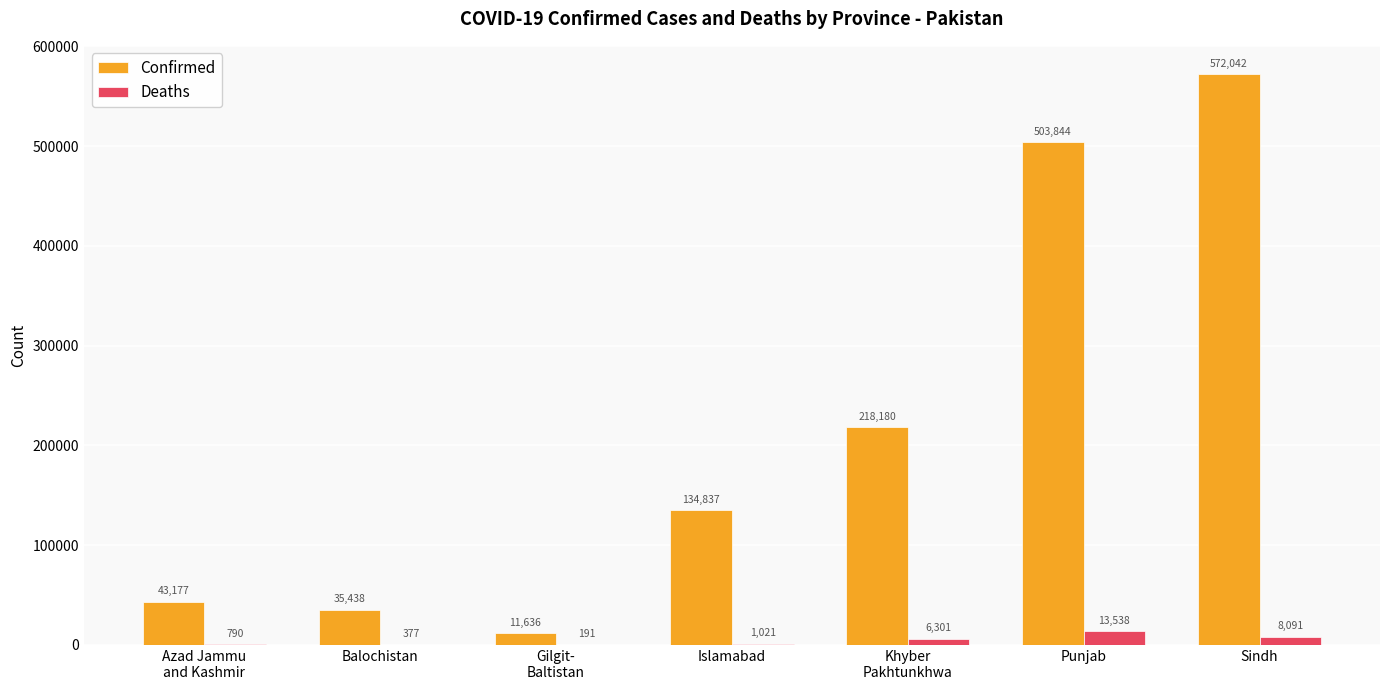

Reading left to right, what are all the values shown in this chart?

Confirmed: Azad Jammu
and Kashmir=43177	Balochistan=35438	Gilgit-
Baltistan=11636	Islamabad=134837	Khyber
Pakhtunkhwa=218180	Punjab=503844	Sindh=572042
Deaths: Azad Jammu
and Kashmir=790	Balochistan=377	Gilgit-
Baltistan=191	Islamabad=1021	Khyber
Pakhtunkhwa=6301	Punjab=13538	Sindh=8091